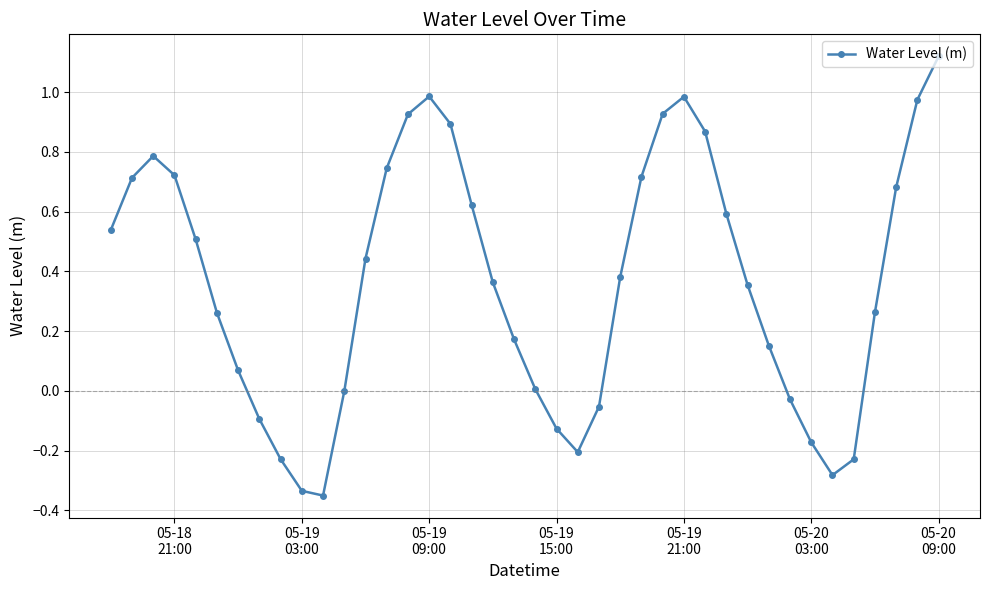

What is the sum of all values?

14.7